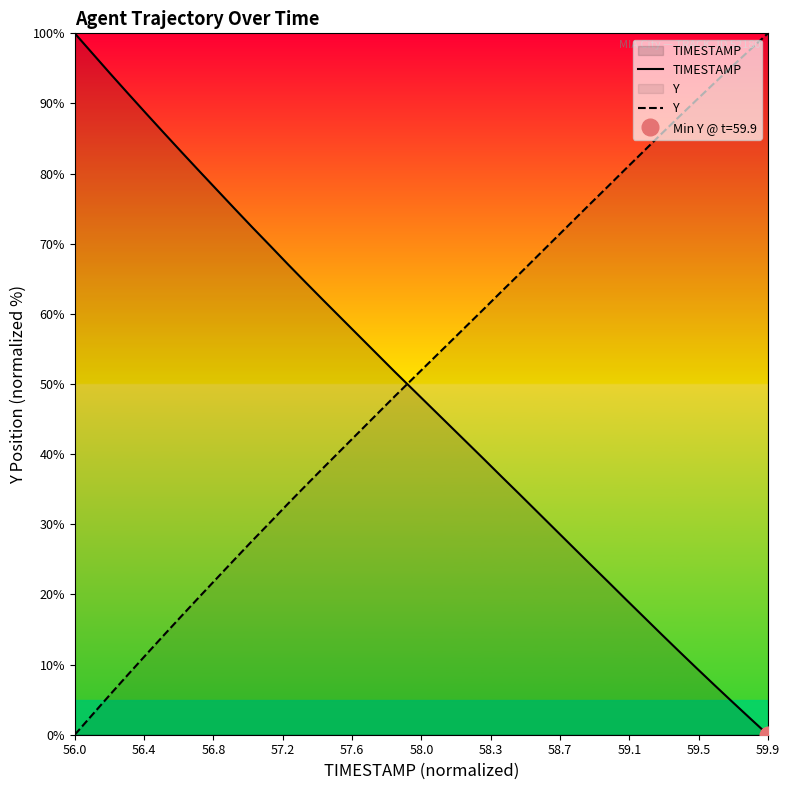

What is the difference between the second highest and minimum values in the Y series?

97.7